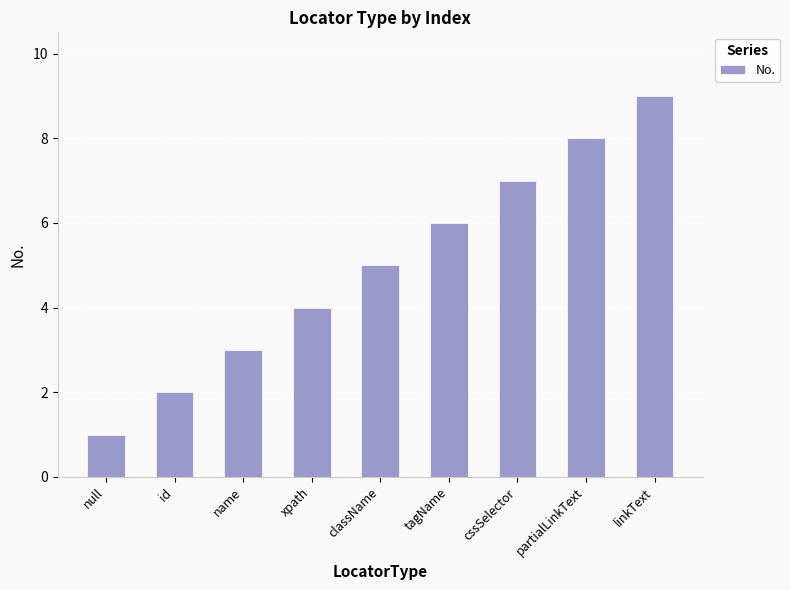

How many bars are there in total?

9